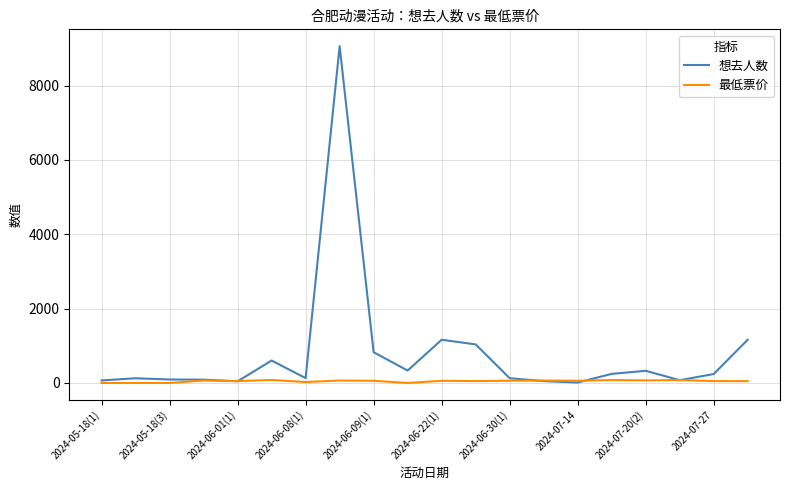

Rank the series by their average value, from lowest to highest.

最低票价, 想去人数